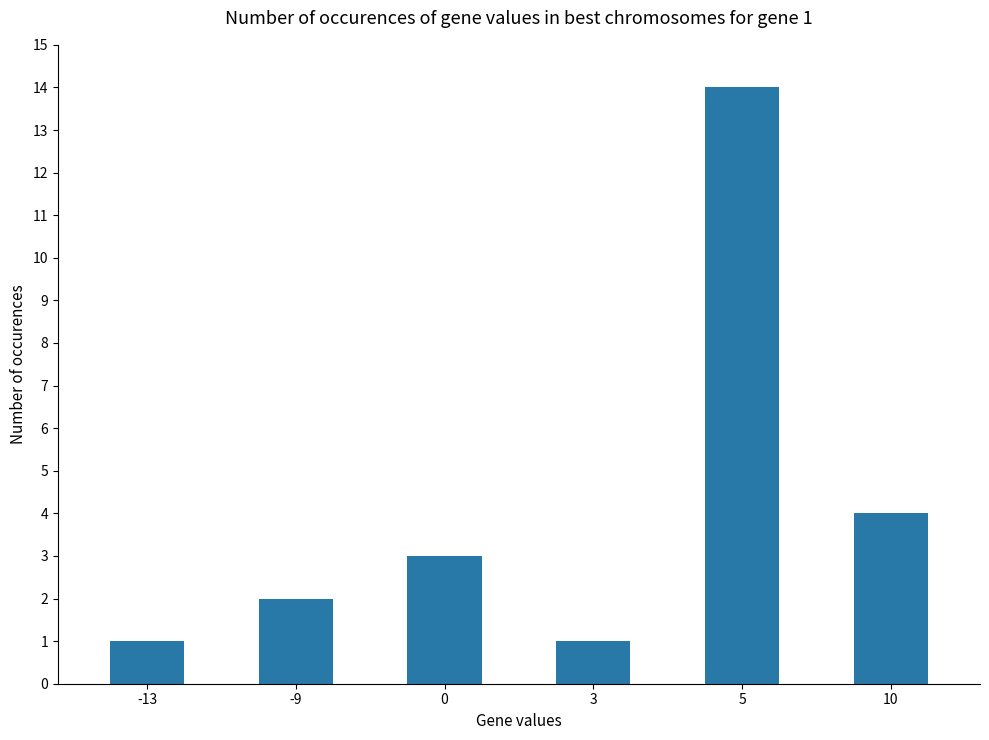

What is the ratio of the value at 5 to the value at 10?

3.5